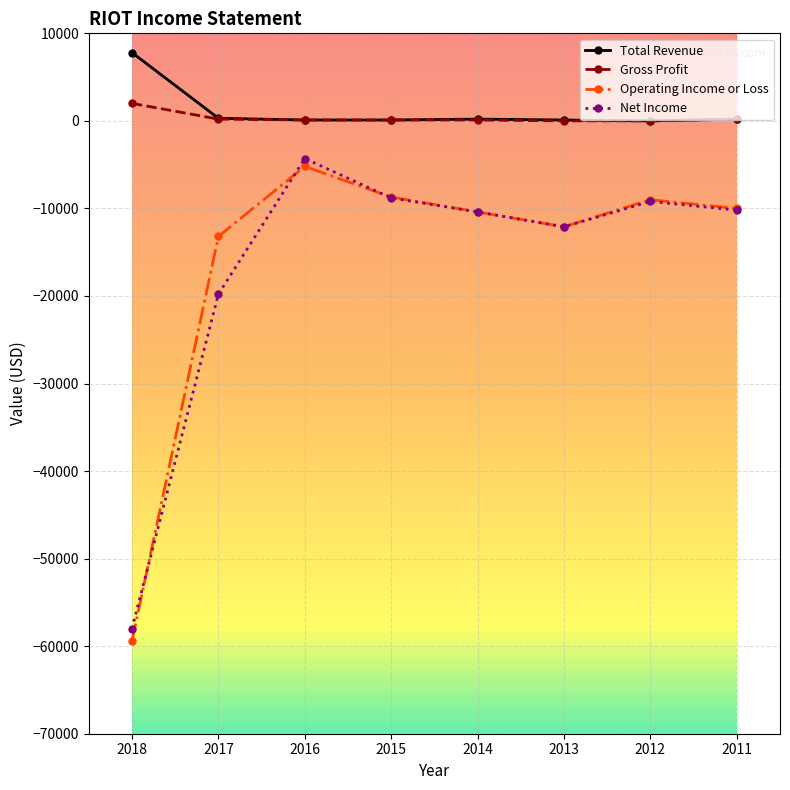

What is the difference between the second highest and minimum values in the Gross Profit series?

200